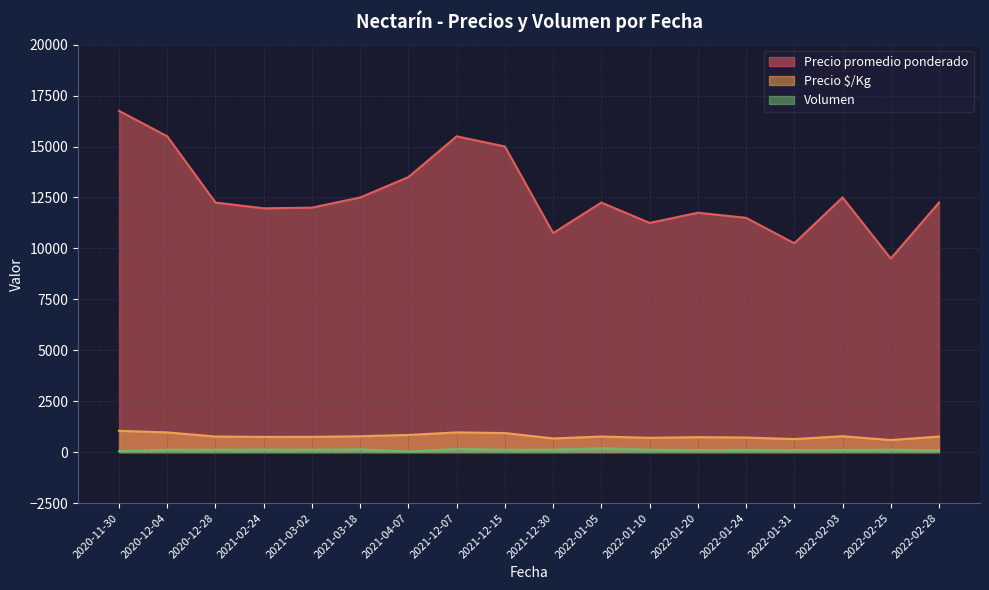

What is the maximum value for Precio promedio ponderado?

16750.0